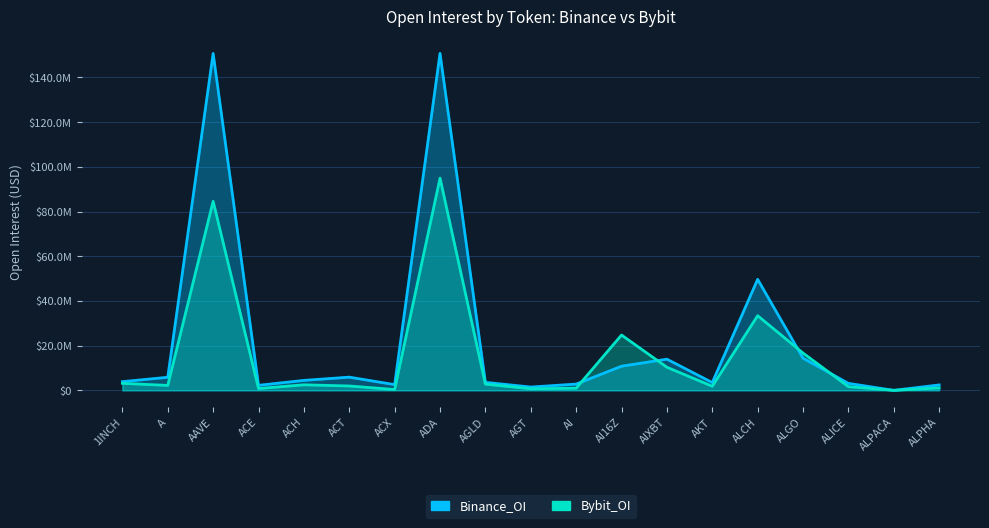

What is the value of the Bybit_OI point at the 1st from the left?

3141257